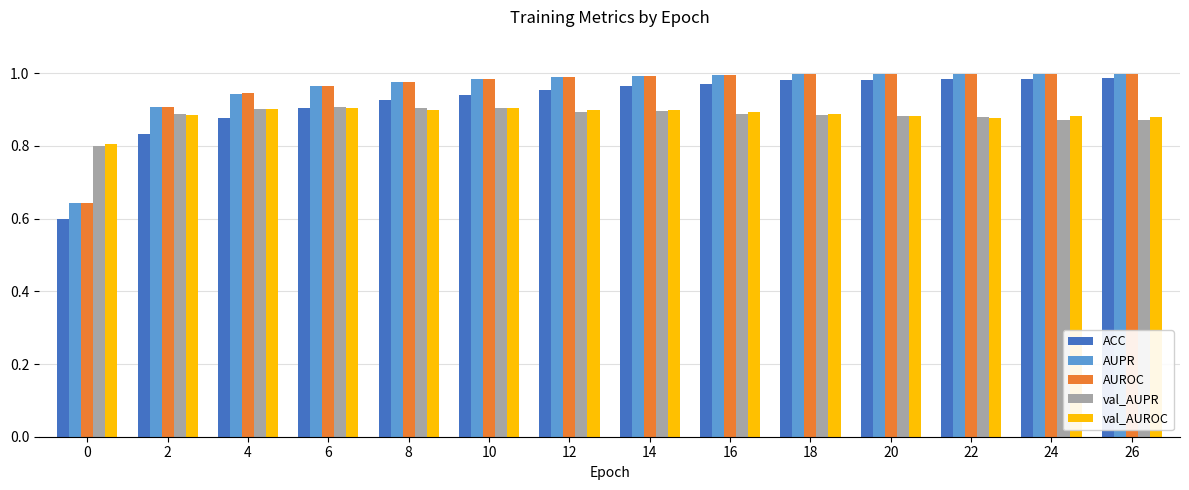

What is the difference between the maximum and minimum values in the AUPR series?

0.4